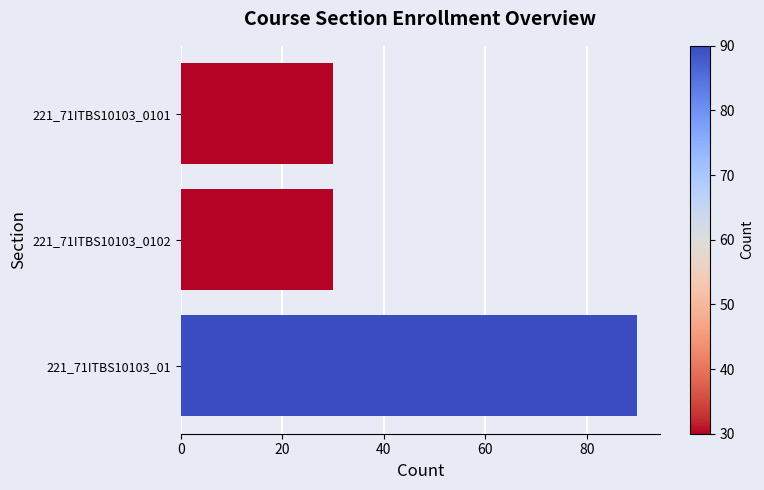

What is the maximum value shown in the chart?

90